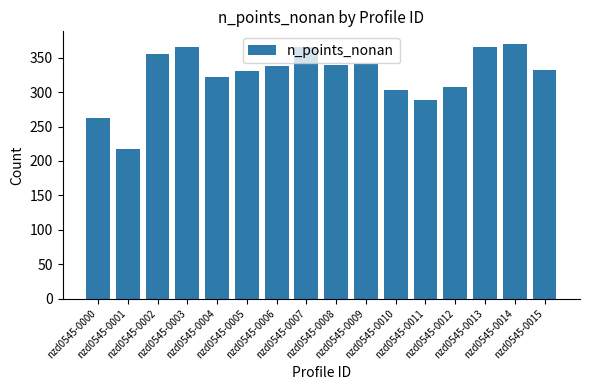

What is the value of the 7th bar from the left?

338